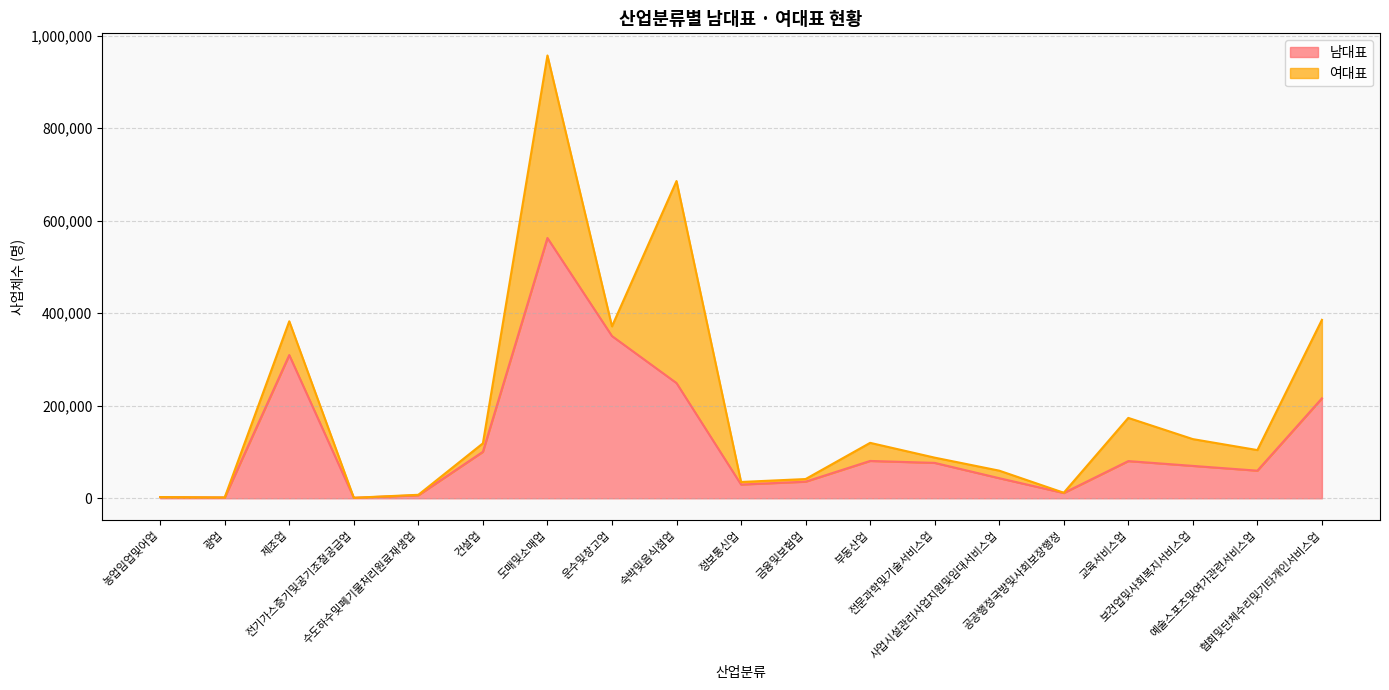

How many data points are less than 70023?

9